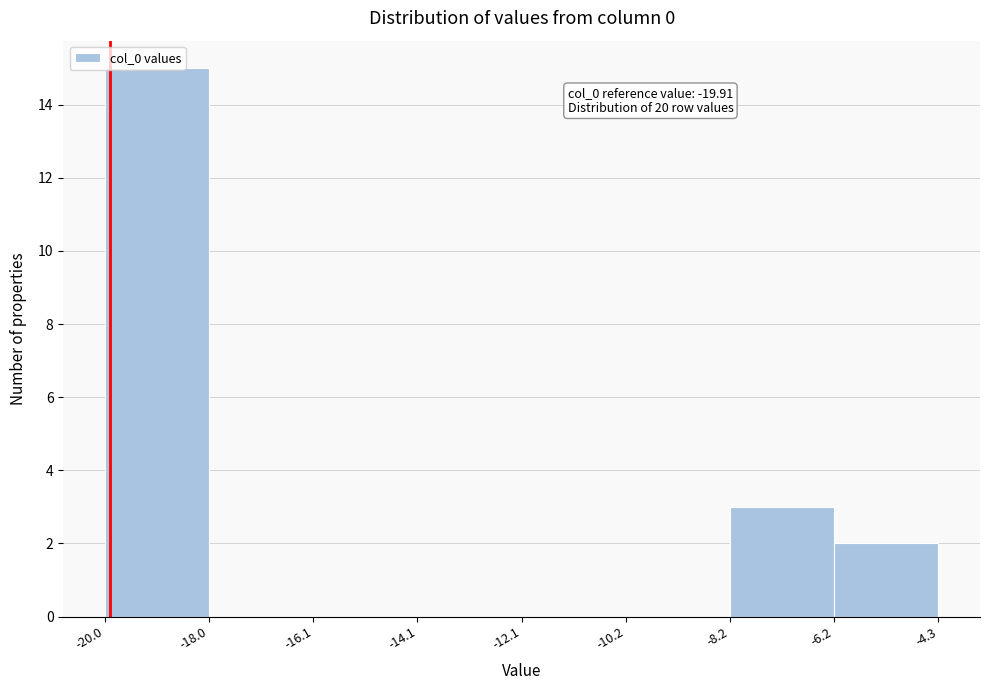

Which range on the x-axis has the tallest bar?

-20.0 to -18.0